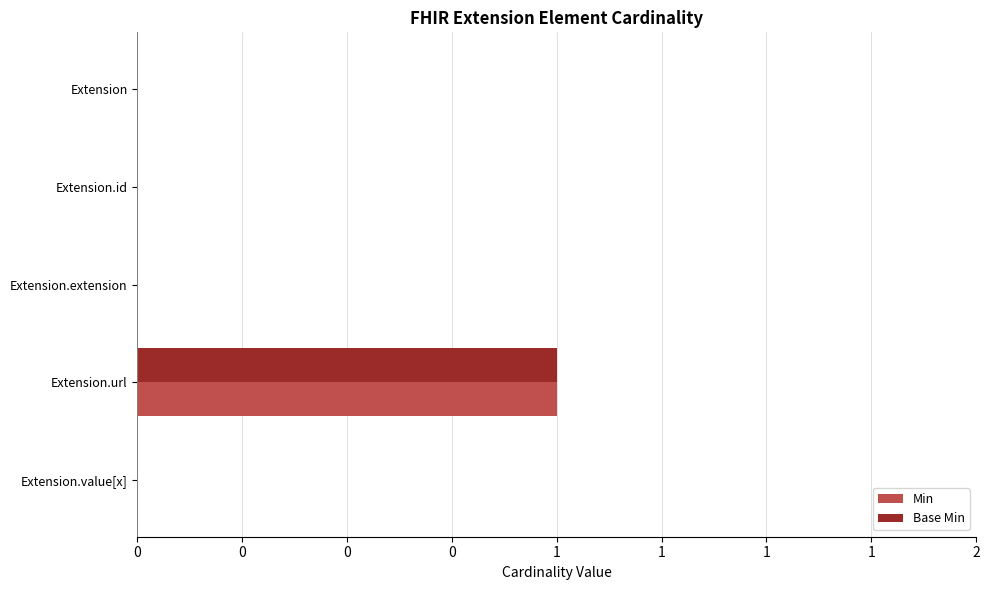

What are all the series names shown in the legend?

Min, Base Min